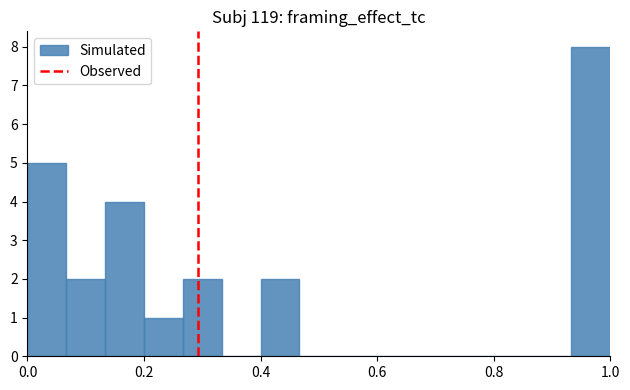

Around what value on the x-axis is the tallest bar? Give the approximate position of its centre, as read against the axis.

0.96